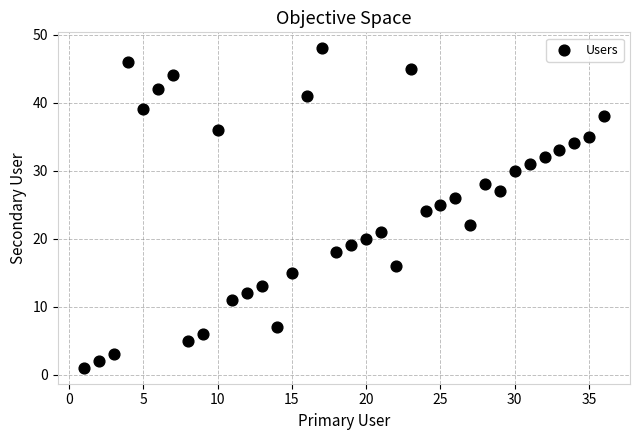

What is the range of Y values (max minus min)?

47